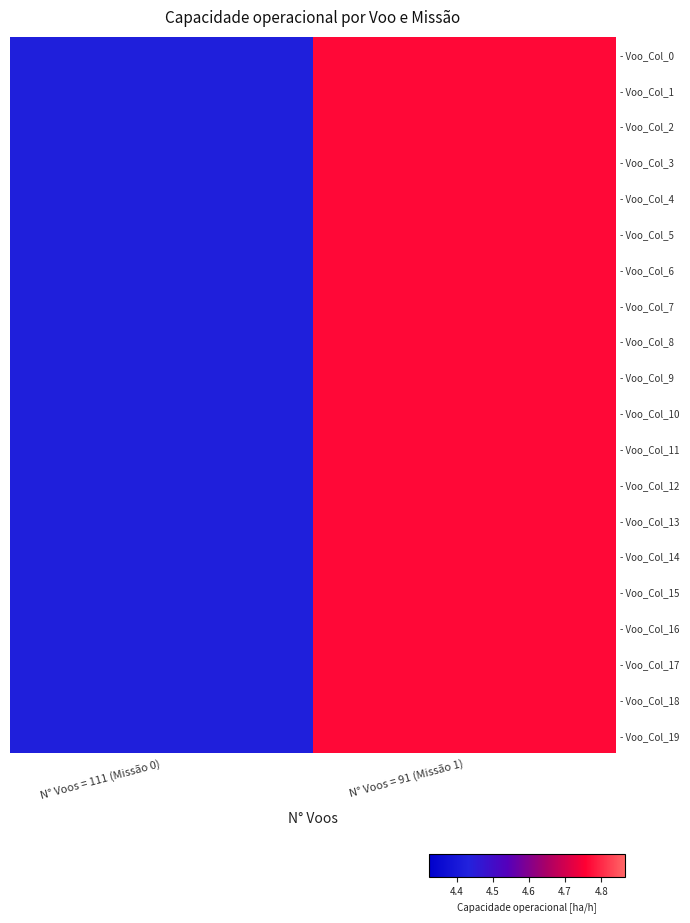

Which series has the largest range (max minus min)?

- Voo_Col_0